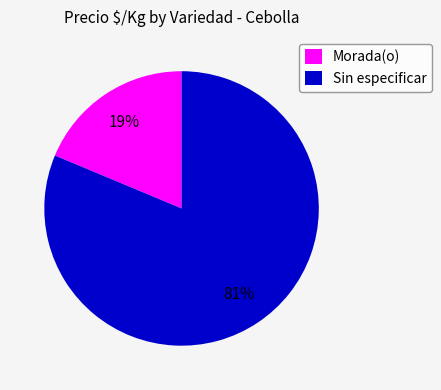

Is there any slice that represents more than half of the pie?

Yes